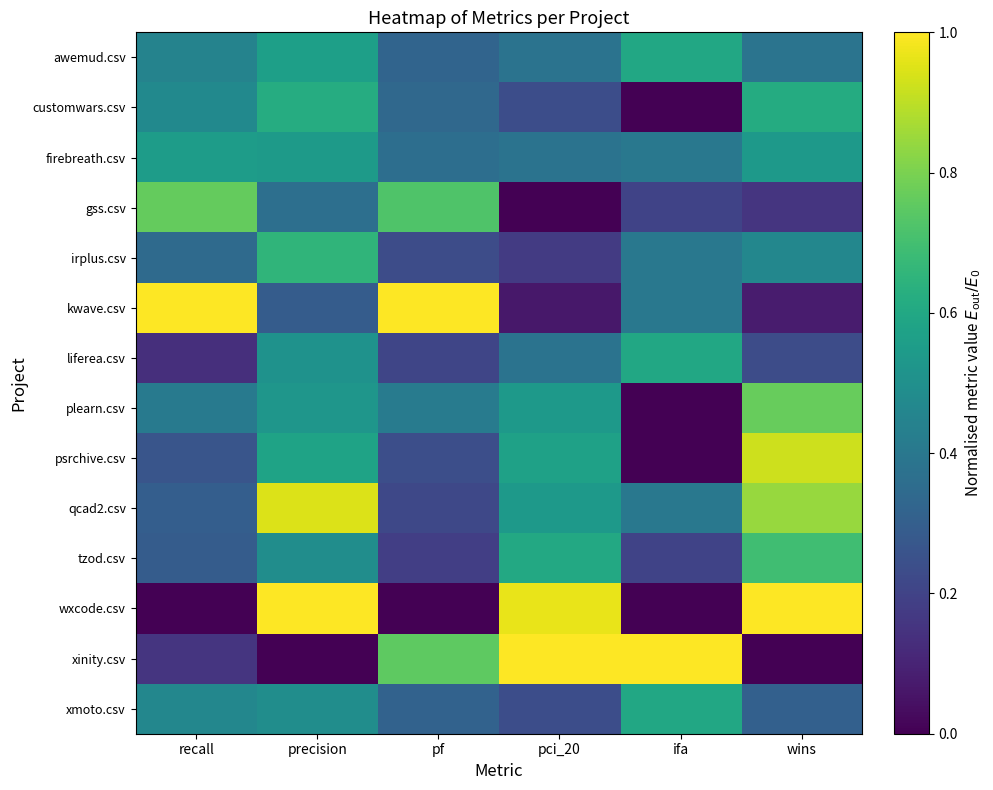

What is the difference between the highest and lowest values at wins?

1.0